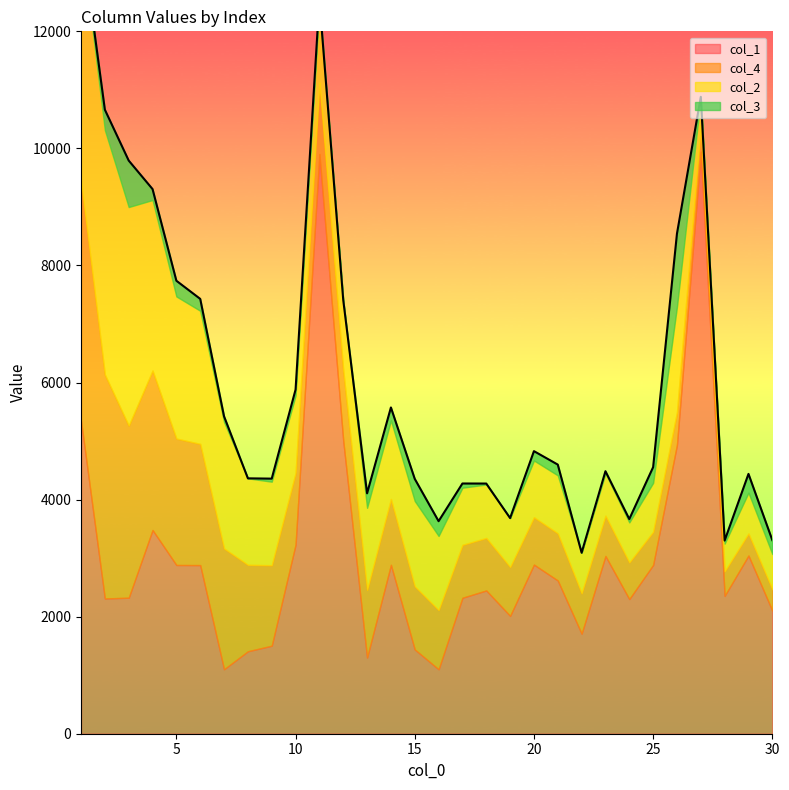

True or false: col_2 has more than 1 interior local peaks.

True